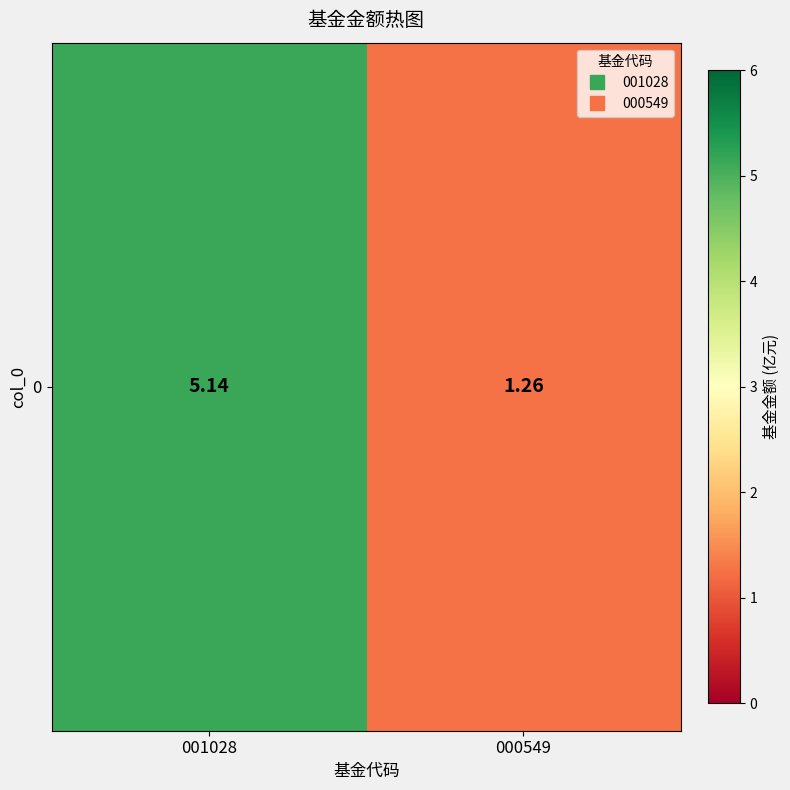

Reading right to left, transcribe all the data shown in this chart.

000549=1.3	001028=5.1